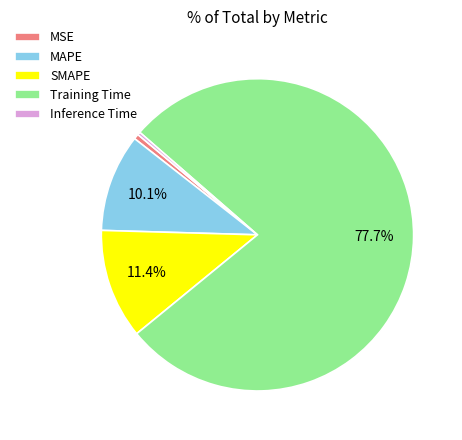

To the nearest percent, what portion does SMAPE represent?

11%